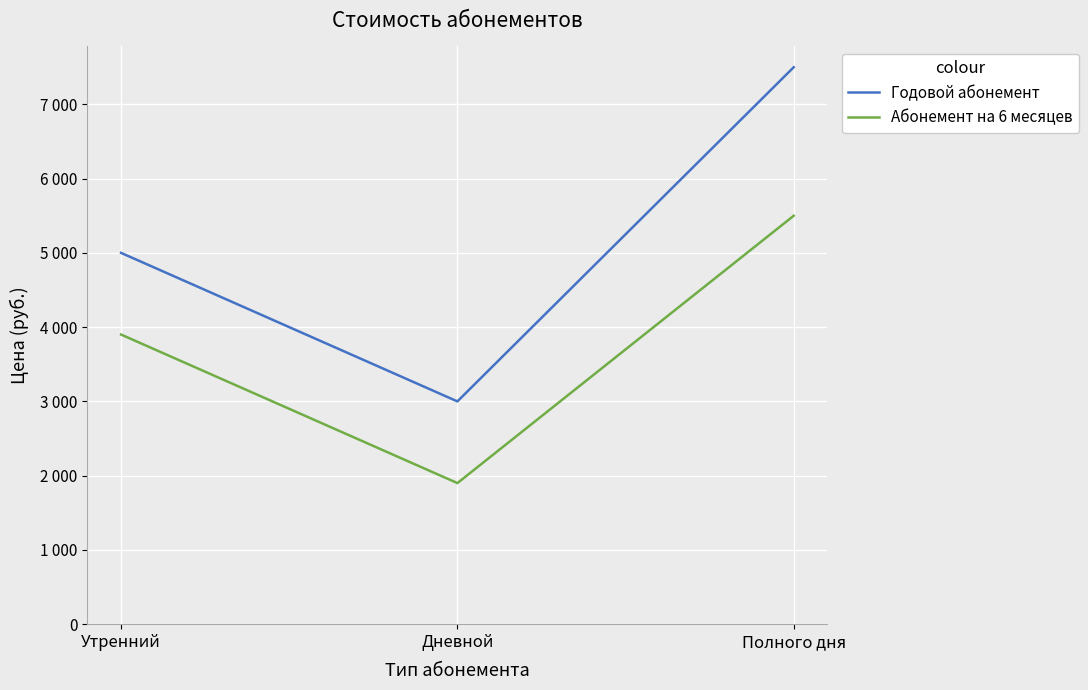

Is the value of Абонемент на 6 месяцев at Полного дня greater than the value of Годовой абонемент at Дневной?

Yes